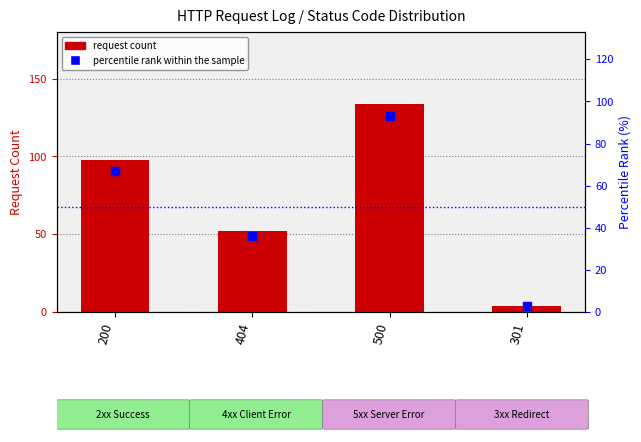

At how many categories does at least one series exceed 52?

2